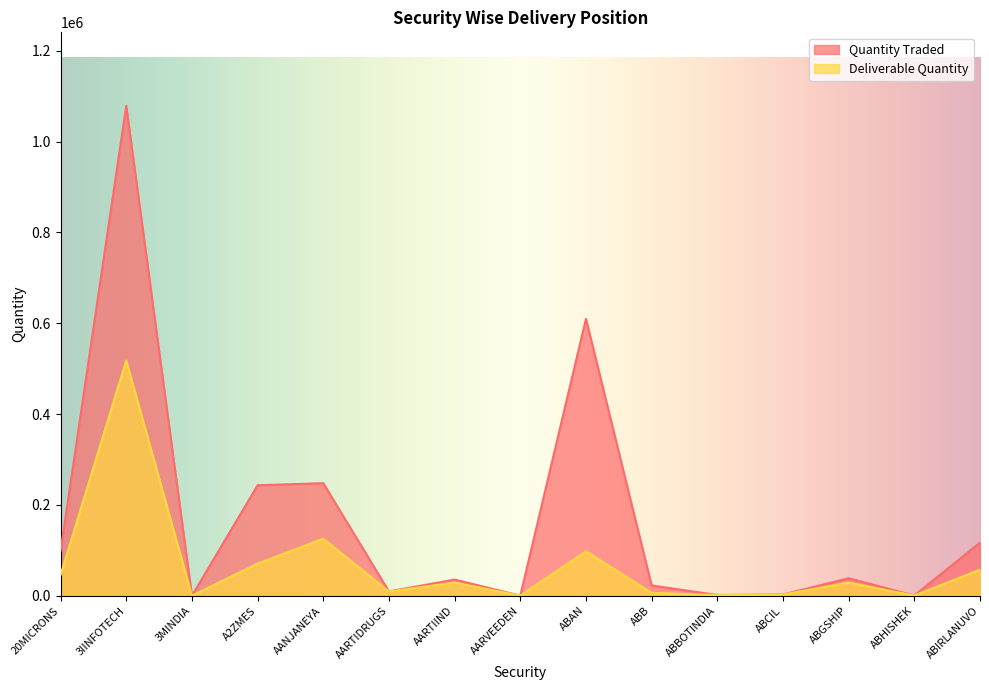

Between AARVEEDEN and ABCIL, which series saw the biggest shift?

Quantity Traded